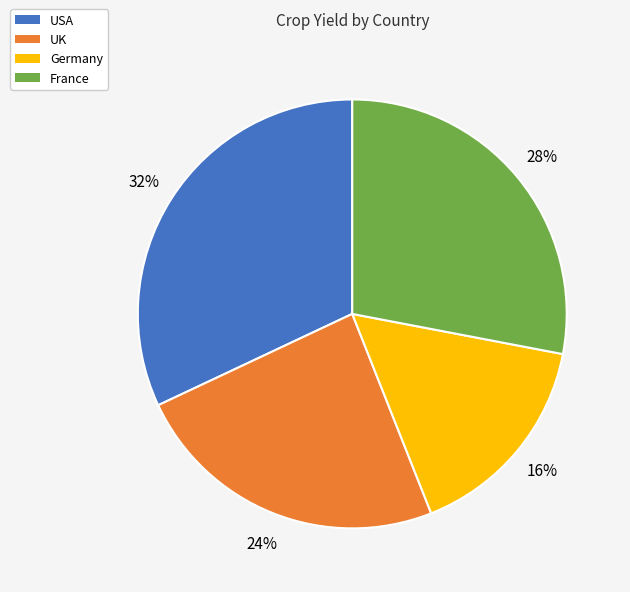

How many slices are in this pie chart?

4